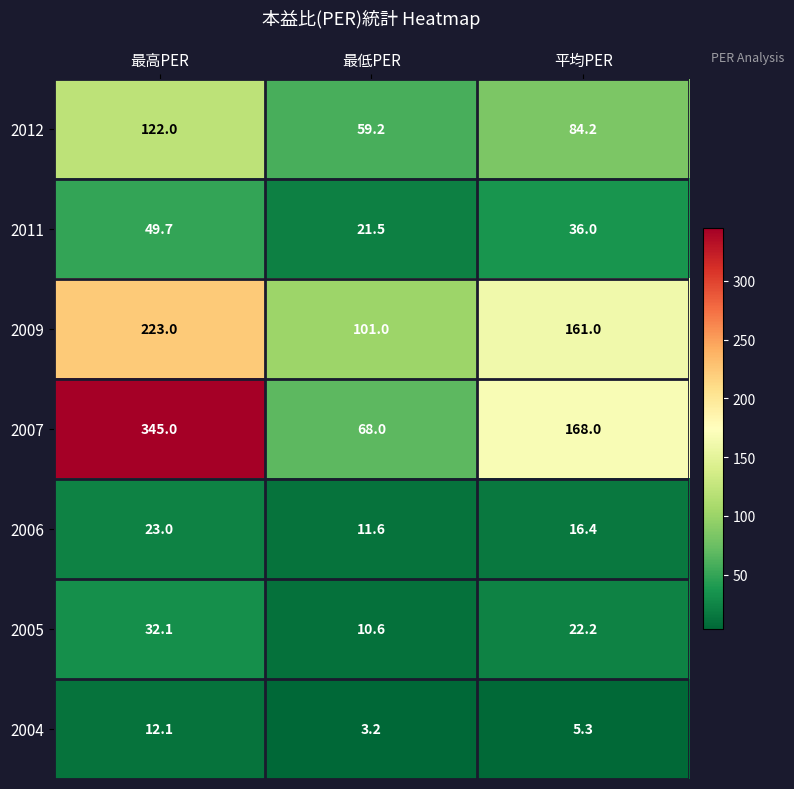

What is the spread (max minus min) of values at 最高PER?

332.9